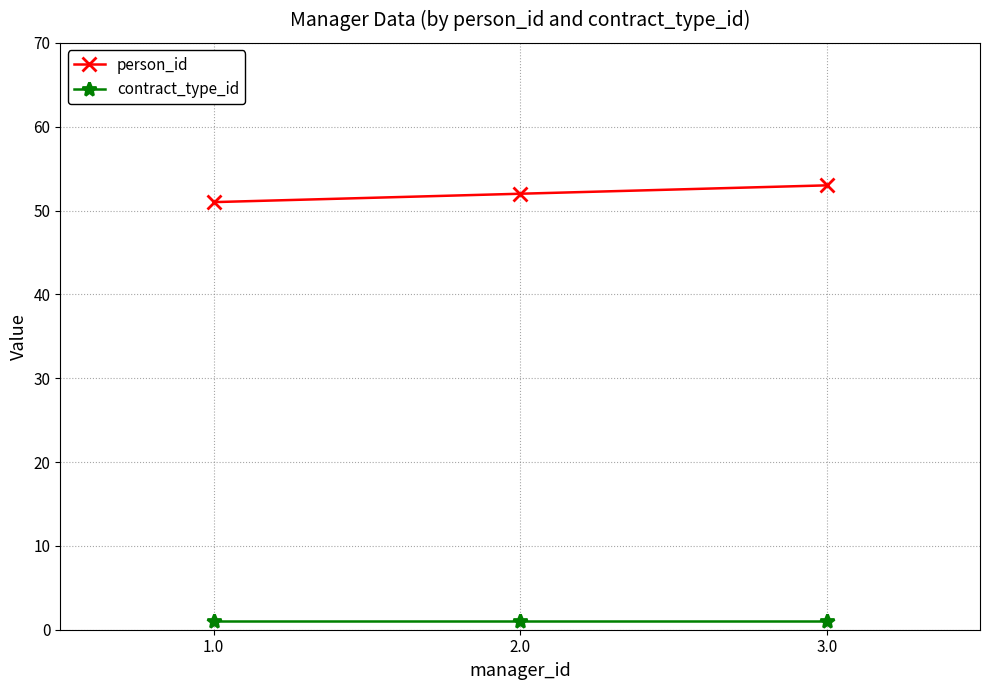

At 3.0, list the series in order from smallest to largest.

contract_type_id, person_id